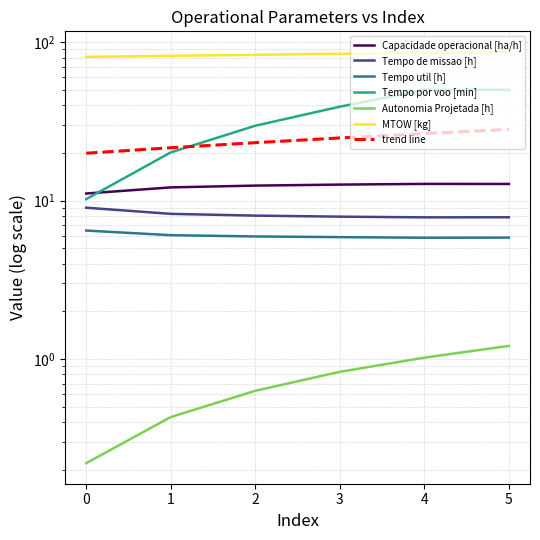

What is the average value of the Capacidade operacional [ha/h] series?

12.3